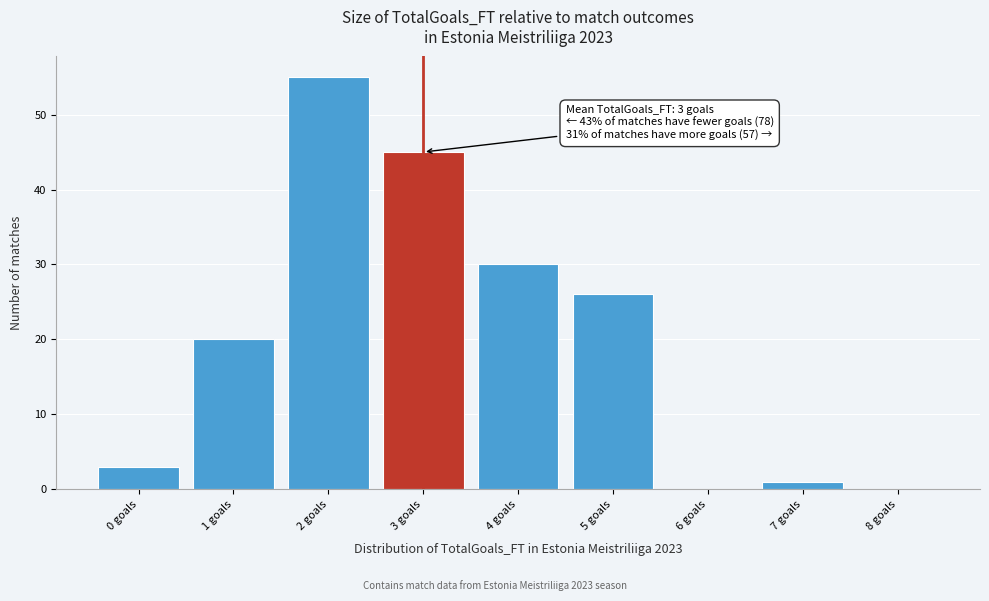

Reading left to right, list all the values displayed in this chart.

0 goals=3	1 goals=20	2 goals=55	3 goals=45	4 goals=30	5 goals=26	6 goals=0	7 goals=1	8 goals=0